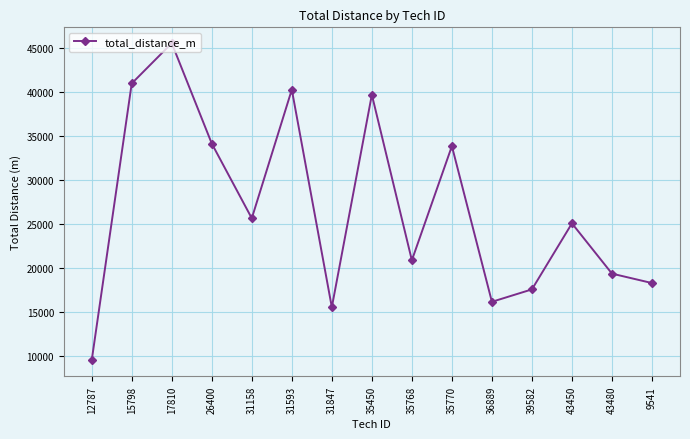

Reading right to left, transcribe all the data shown in this chart.

18260	19331	25043	17541	16130	33819	20846	39657	15514	40236	25617	34111	45513	40938	9477